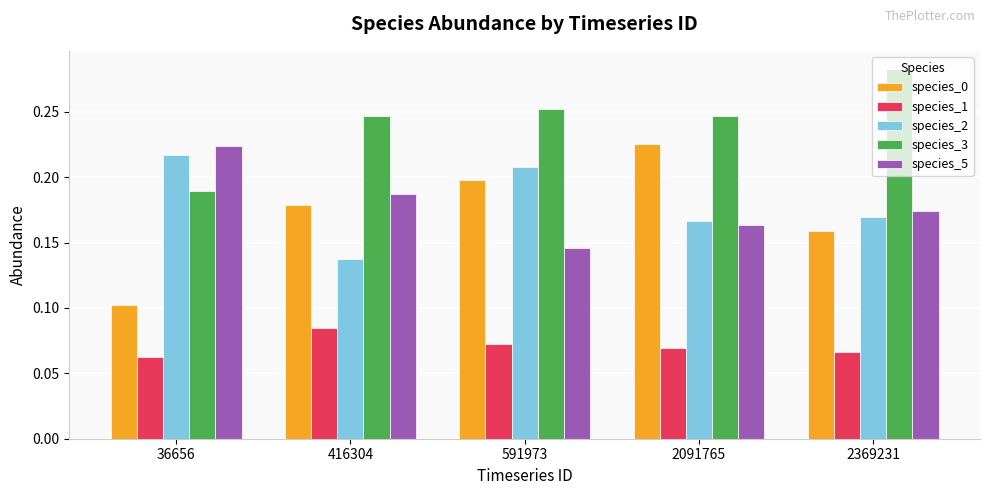

How many distinct data groups are displayed?

5